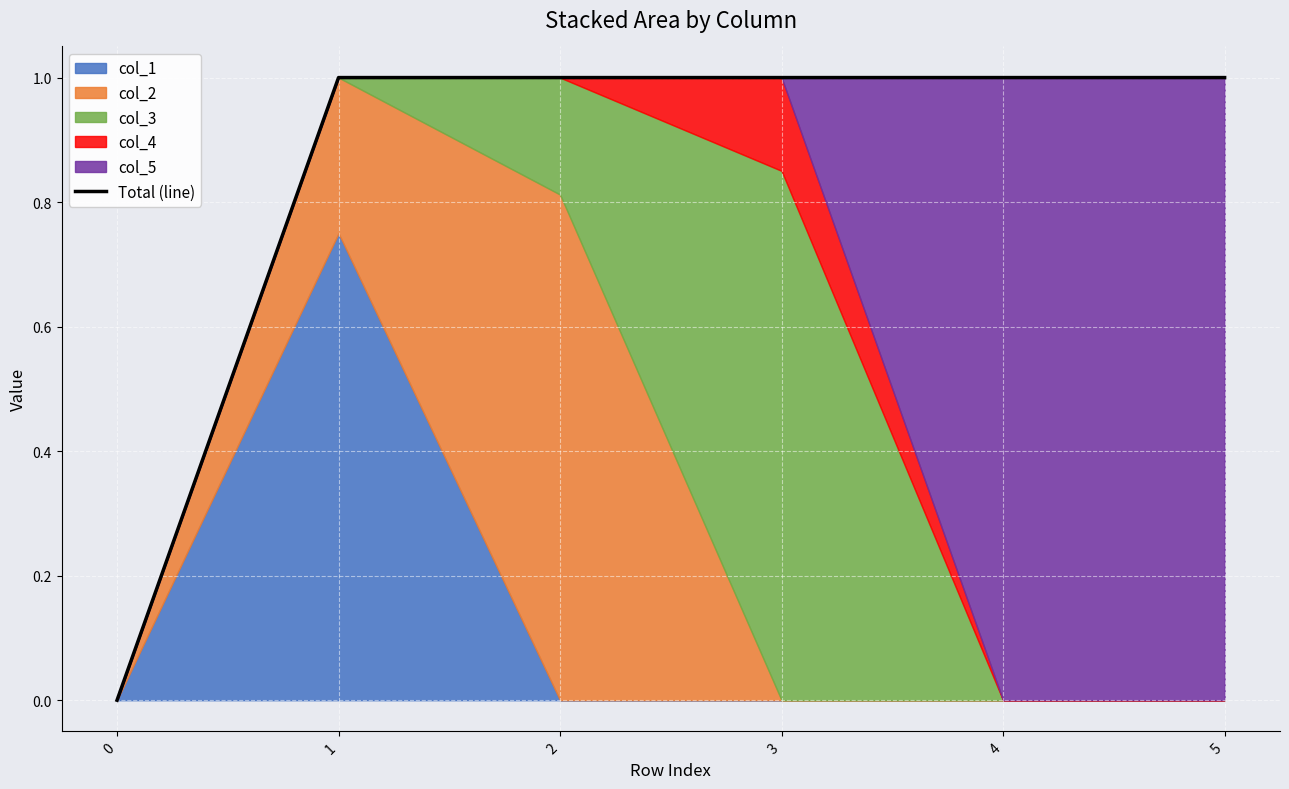

What is the difference between the second highest and minimum values?

1.0